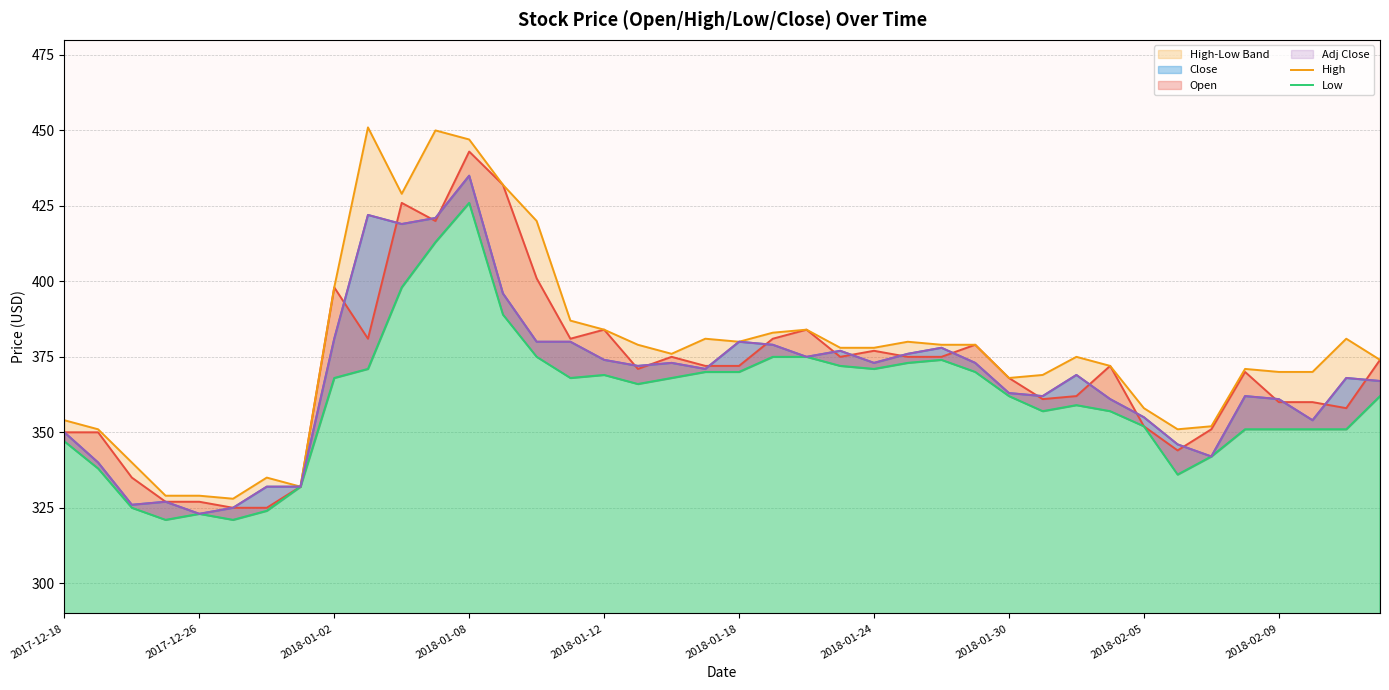

At which category is the sum across all series the highest?

2018-01-08